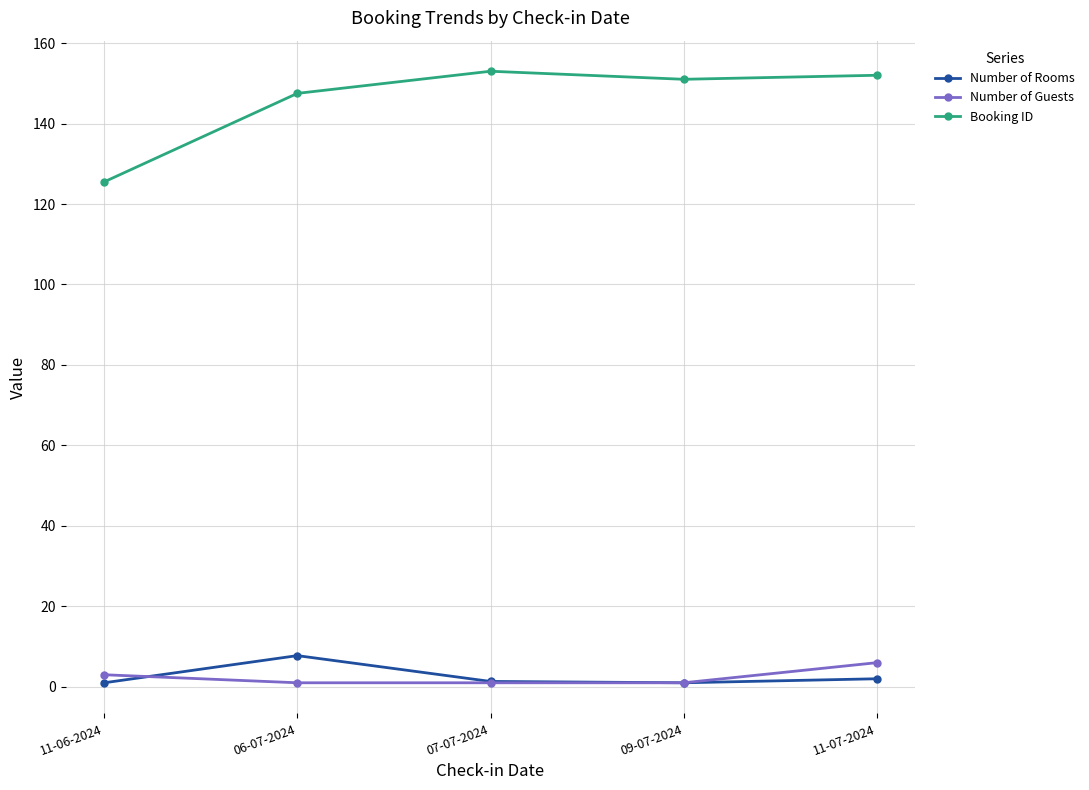

Count the number of categories in the chart.

5